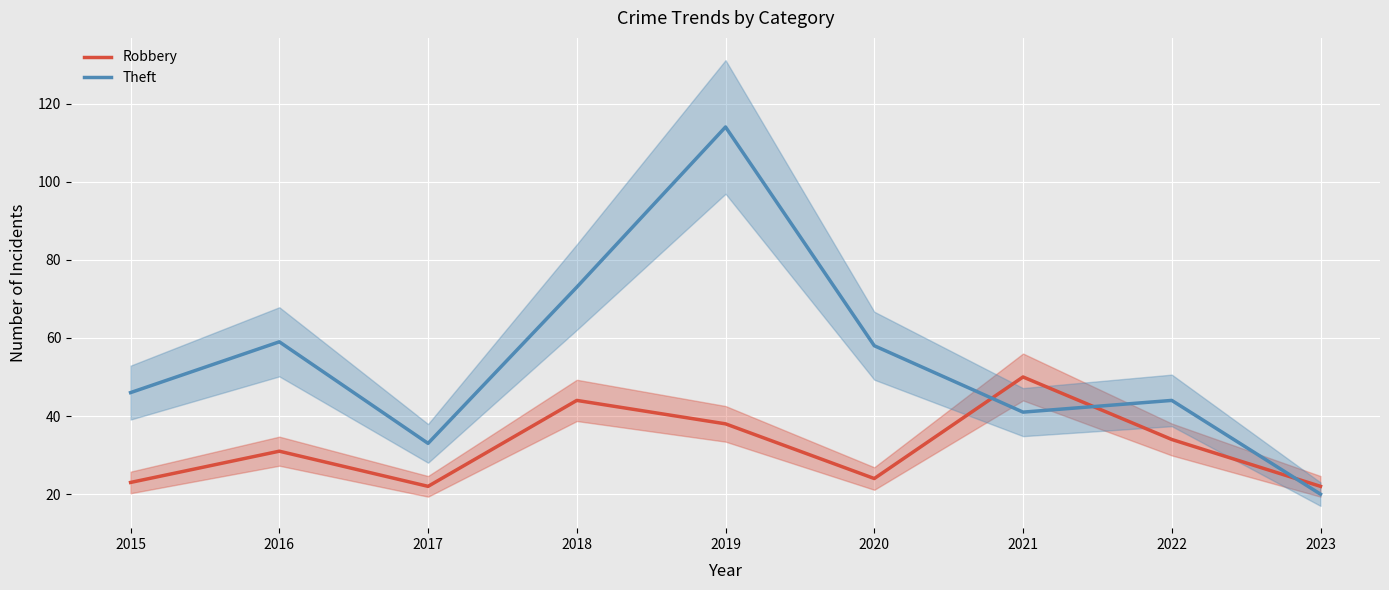

What is the highest value of the Robbery series?

50